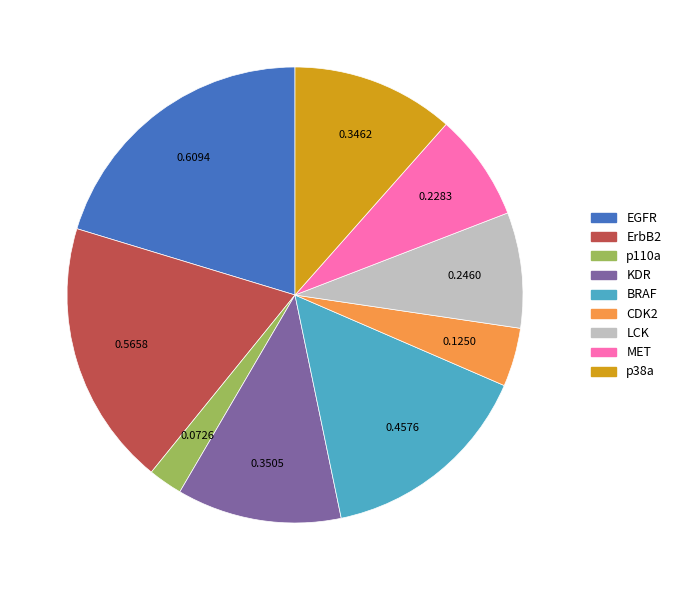

Does KDR represent more than half of the total?

No